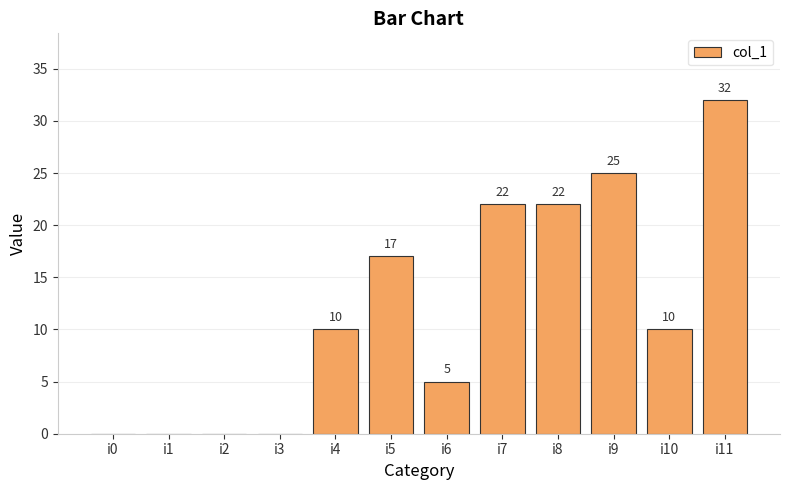

What is the average value?

12